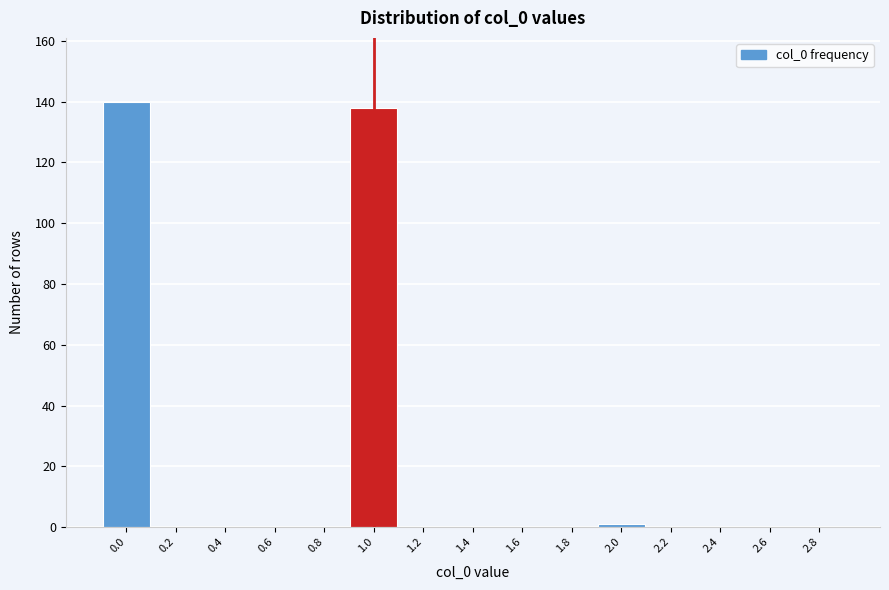

Reading left to right, list all the values displayed in this chart.

0.0=140	0.2=0	0.4=0	0.6=0	0.8=0	1.0=138	1.2=0	1.4=0	1.6=0	1.8=0	2.0=1	2.2=0	2.4=0	2.6=0	2.8=0